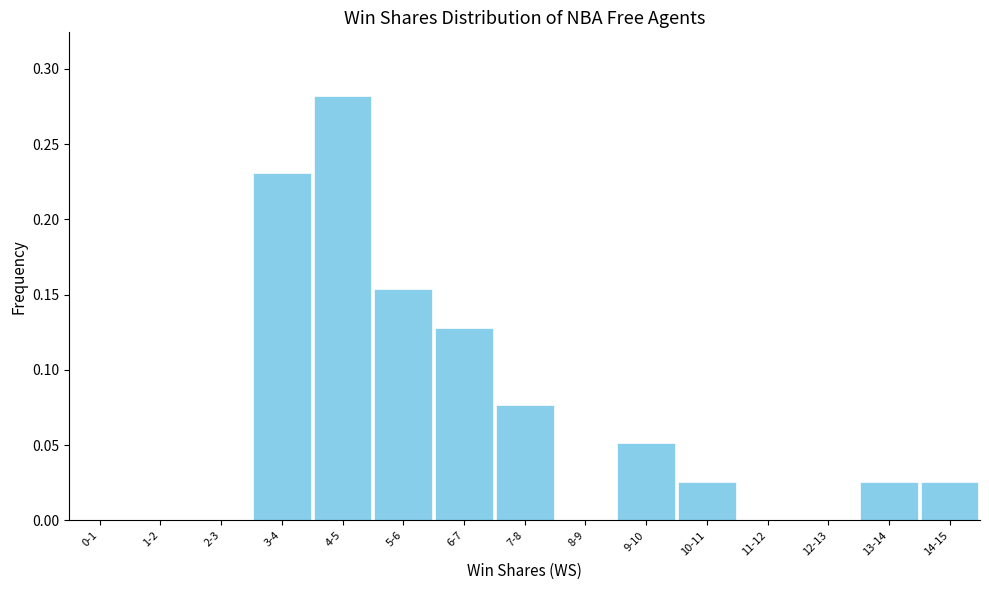

What is the sum of all values?

1.0